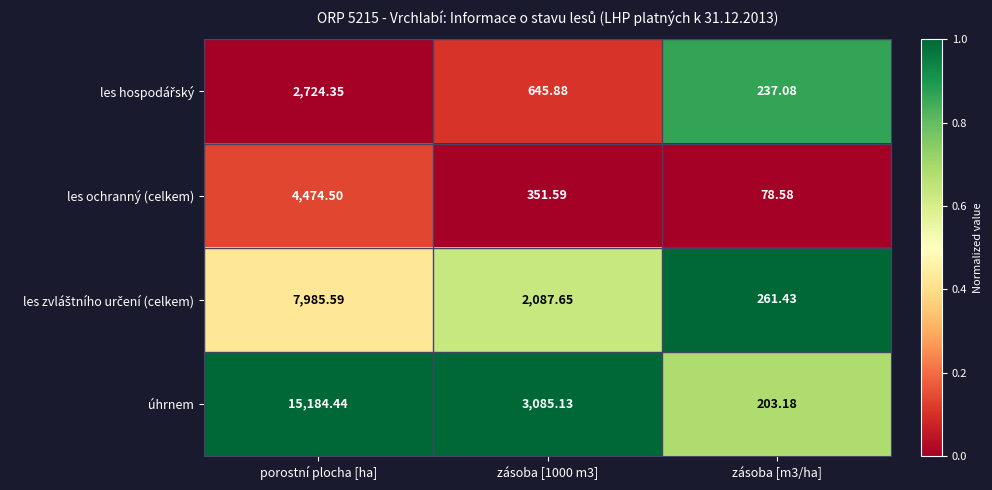

At which category does the chart reach its minimum across all series?

zásoba [m3/ha]